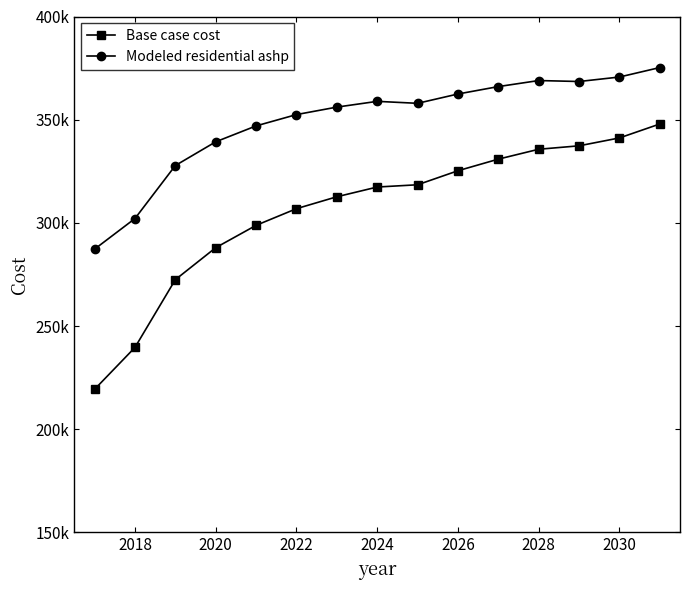

Which series has the largest total across all categories?

Modeled residential ashp